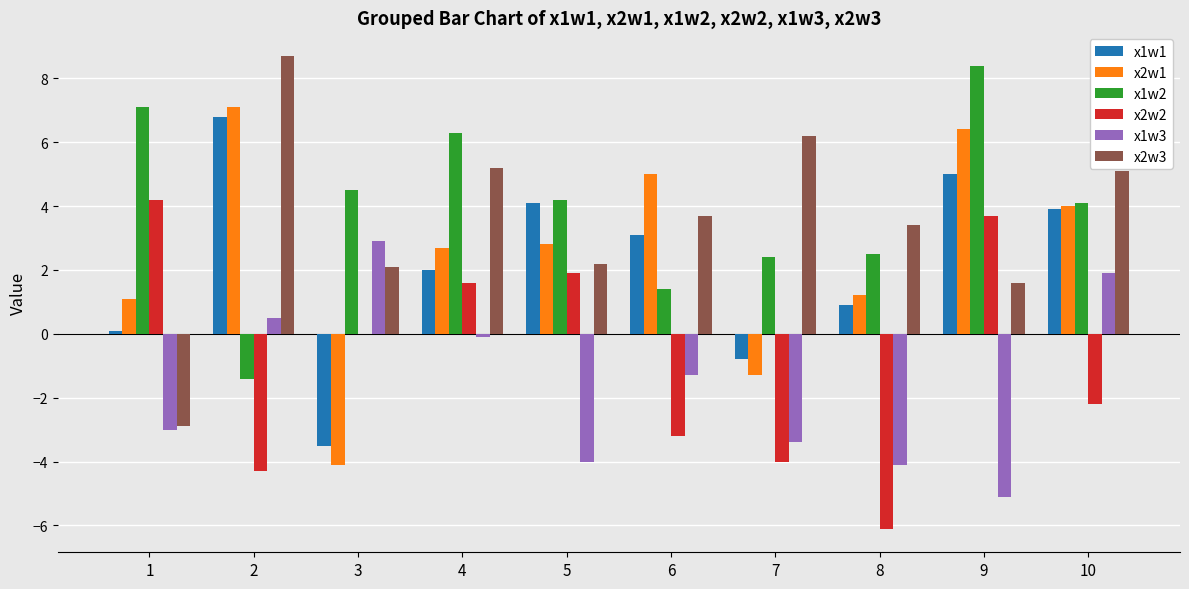

Reading right to left, transcribe all the data shown in this chart.

x1w1: 3.9	5.0	0.9	-0.8	3.1	4.1	2.0	-3.5	6.8	0.1
x2w1: 4.0	6.4	1.2	-1.3	5.0	2.8	2.7	-4.1	7.1	1.1
x1w2: 4.1	8.4	2.5	2.4	1.4	4.2	6.3	4.5	-1.4	7.1
x2w2: -2.2	3.7	-6.1	-4.0	-3.2	1.9	1.6	0.0	-4.3	4.2
x1w3: 1.9	-5.1	-4.1	-3.4	-1.3	-4.0	-0.1	2.9	0.5	-3.0
x2w3: 5.1	1.6	3.4	6.2	3.7	2.2	5.2	2.1	8.7	-2.9